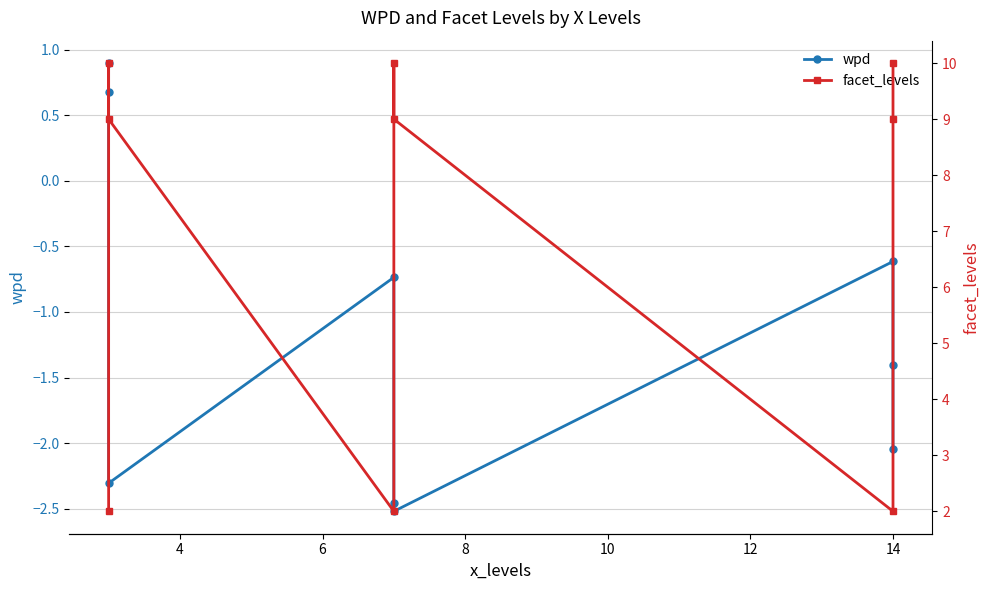

Count the number of data series in this chart.

2